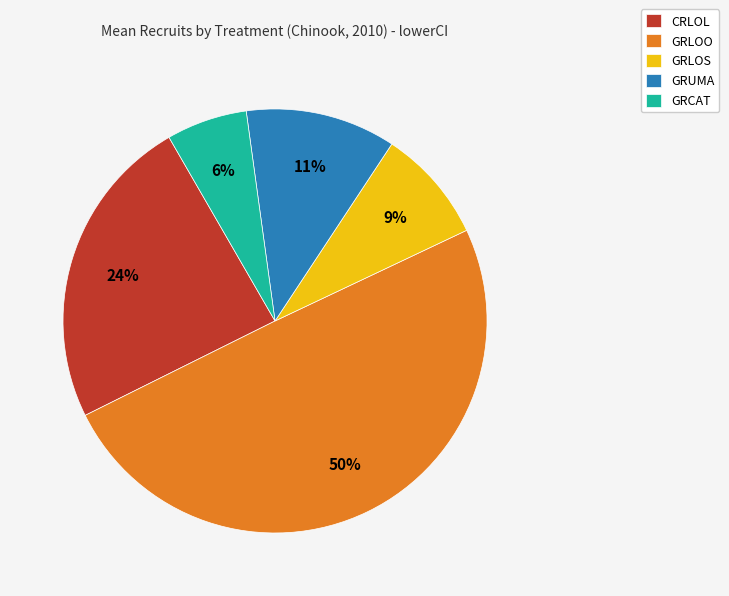

Which slice is the smallest?

GRCAT